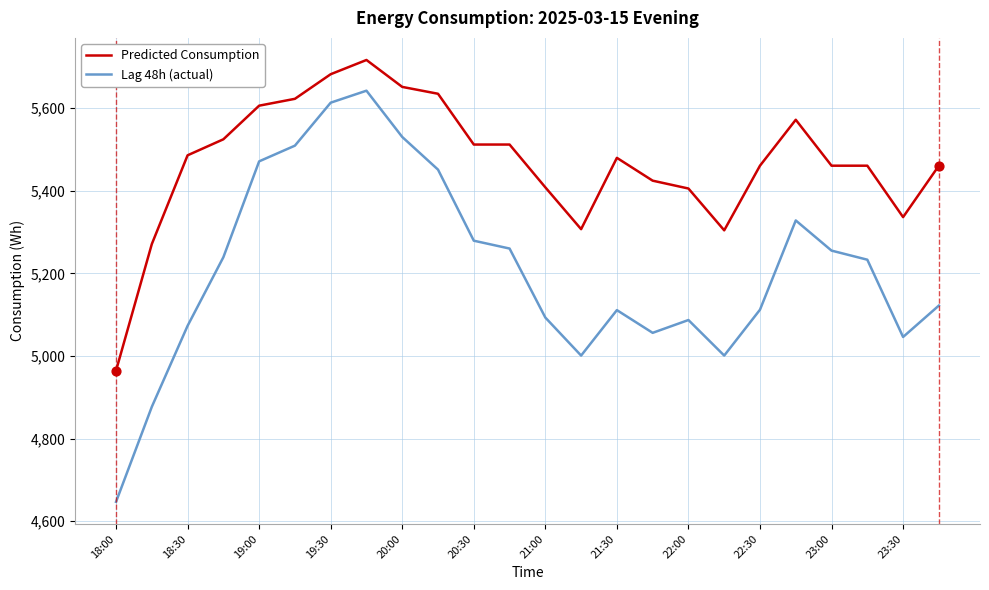

Rank the series by their average value, from lowest to highest.

Lag 48h (actual), Predicted Consumption